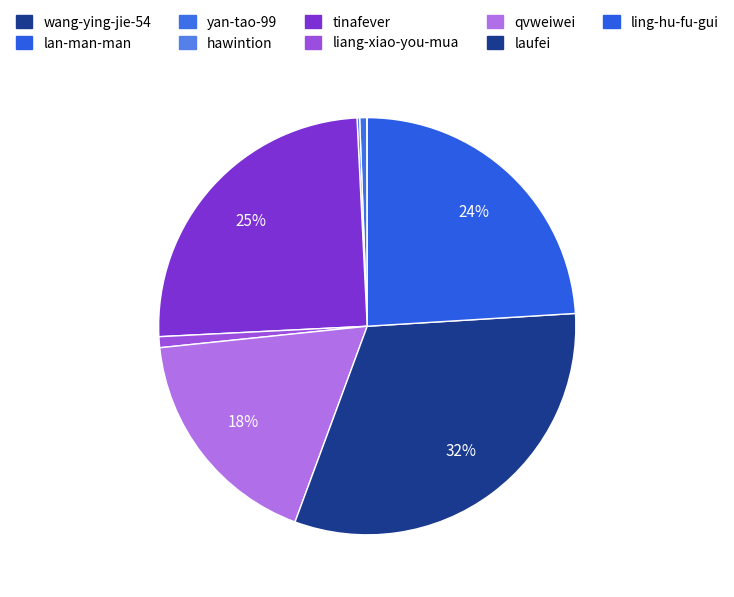

How many slices are in this pie chart?

9